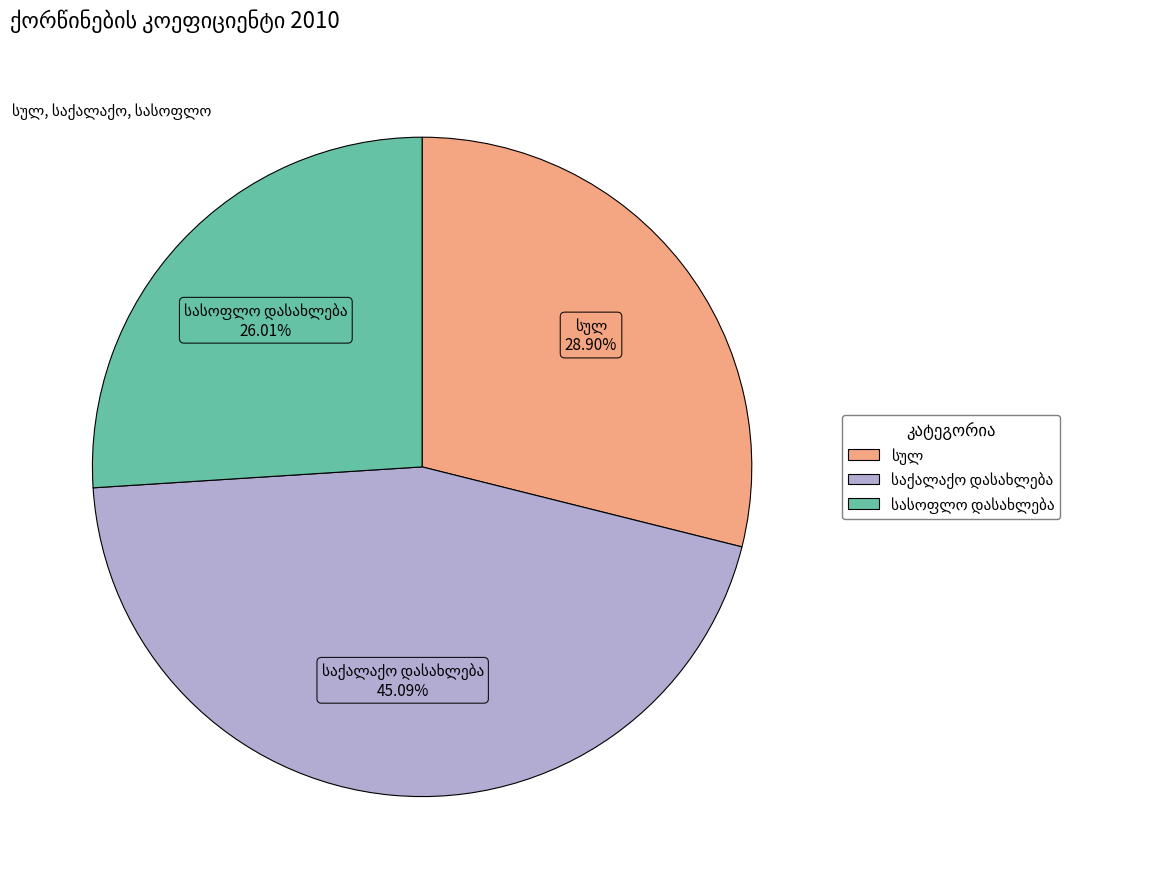

Is there a majority slice in this chart?

No